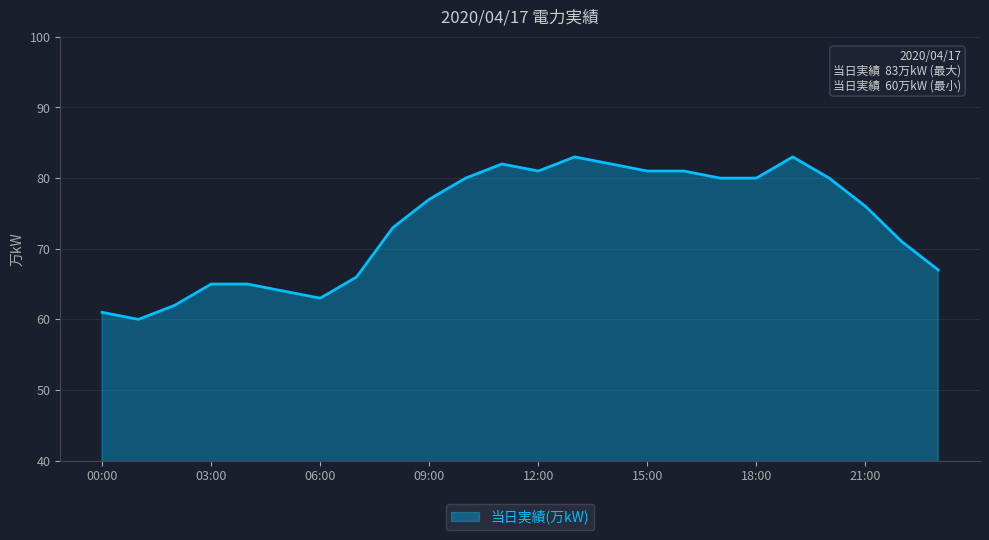

What is the sum of all values?

1763